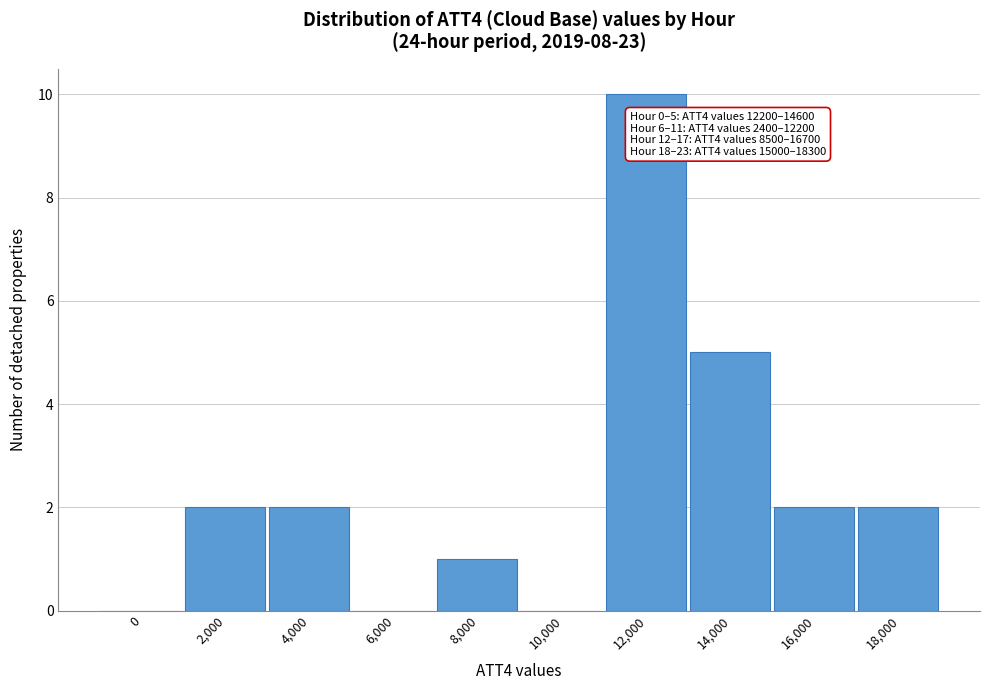

Reading right to left, what are all the values shown in this chart?

18,000=2	16,000=2	14,000=5	12,000=10	10,000=0	8,000=1	6,000=0	4,000=2	2,000=2	0=0